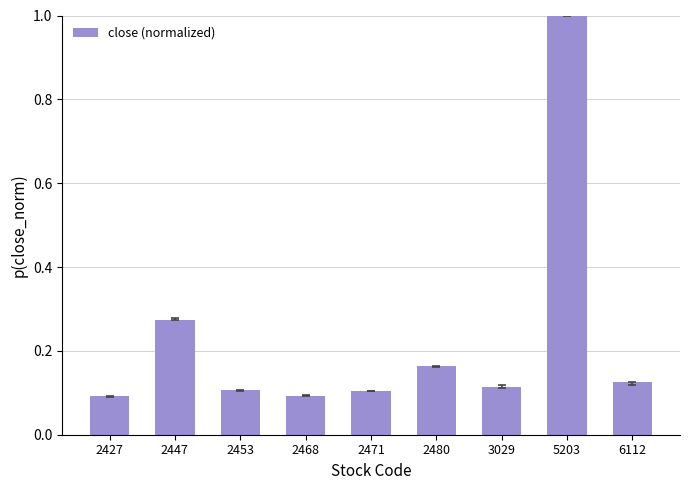

What is the greatest value displayed?

1.0